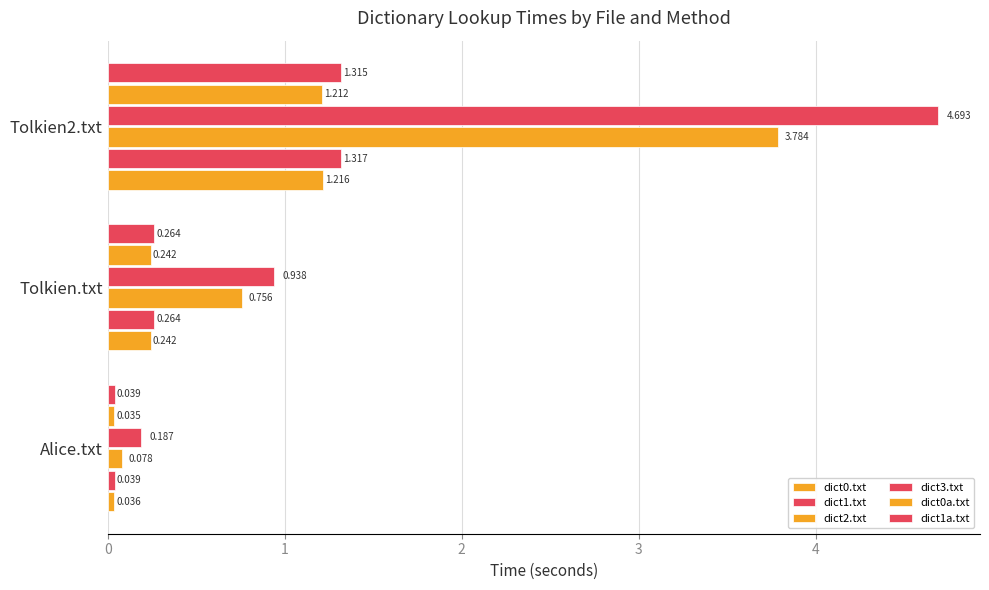

What is the value of the dict2.txt bar at the 3rd from the left?

3.8